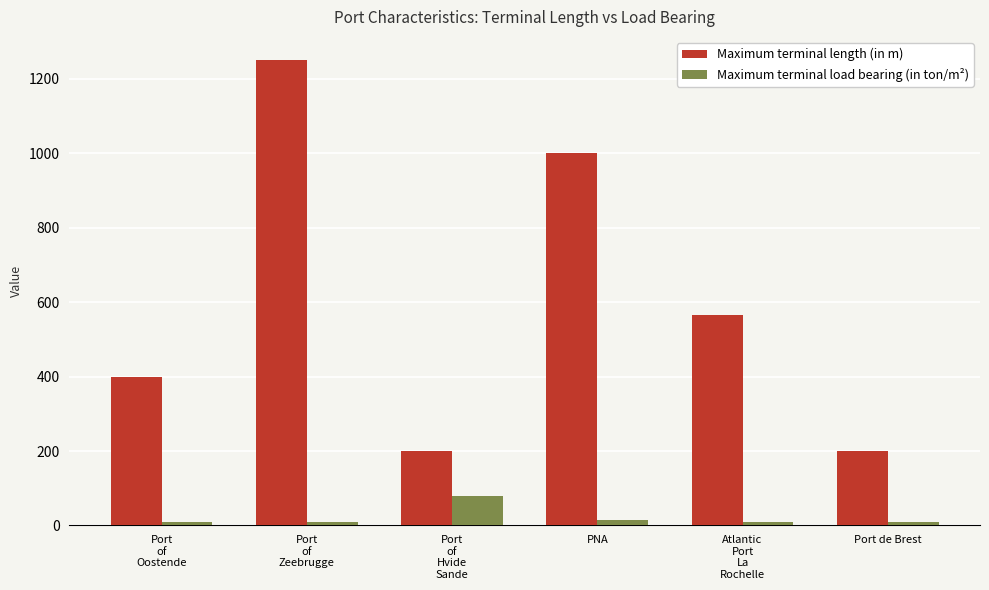

How many data points in Maximum terminal length (in m) are less than 565?

3